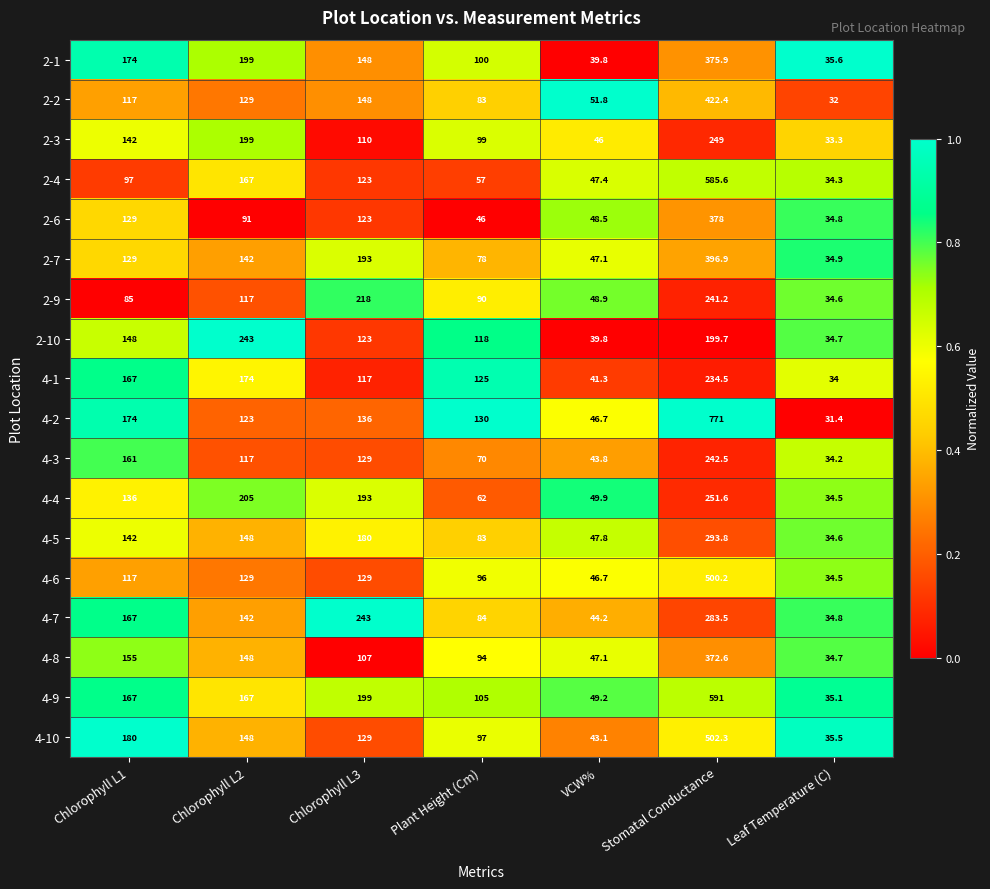

The 2-2 series shows 42.6 at Leaf Temperature (C). True or false?

False